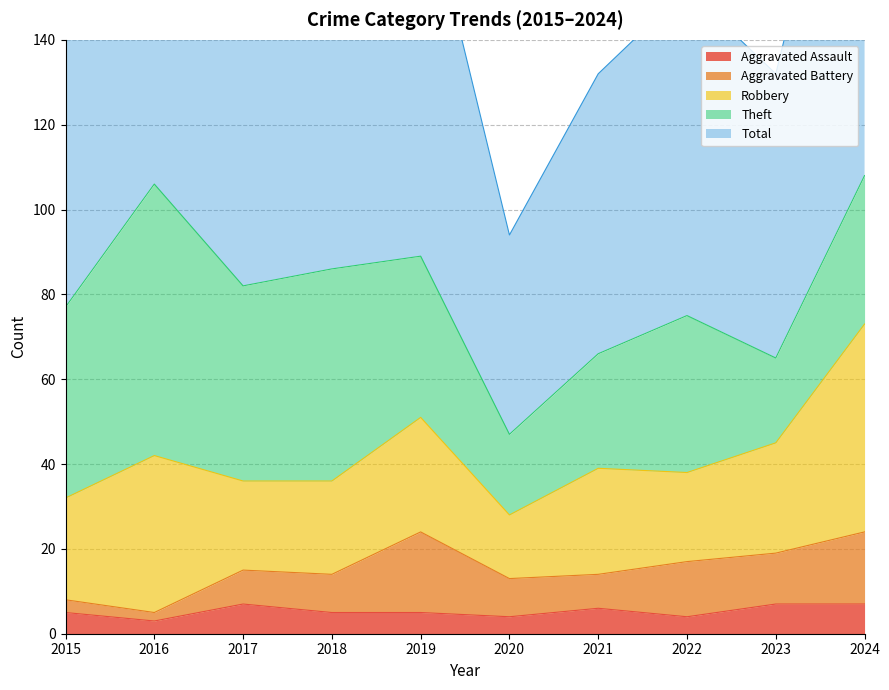

Is it true that Total equals 106 at 2016?

True